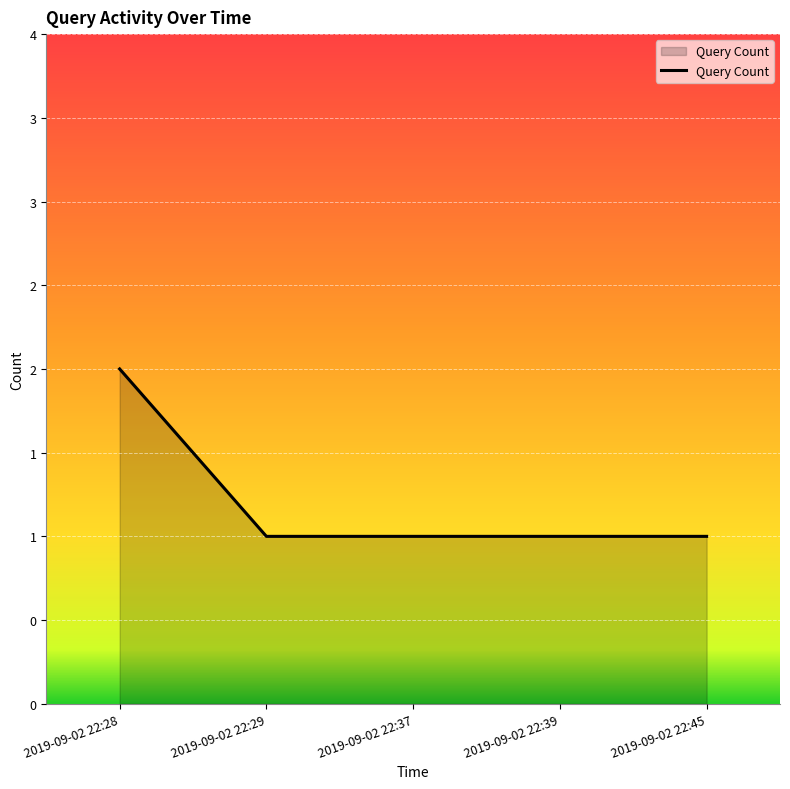

Does the chart have visible grid lines?

Yes